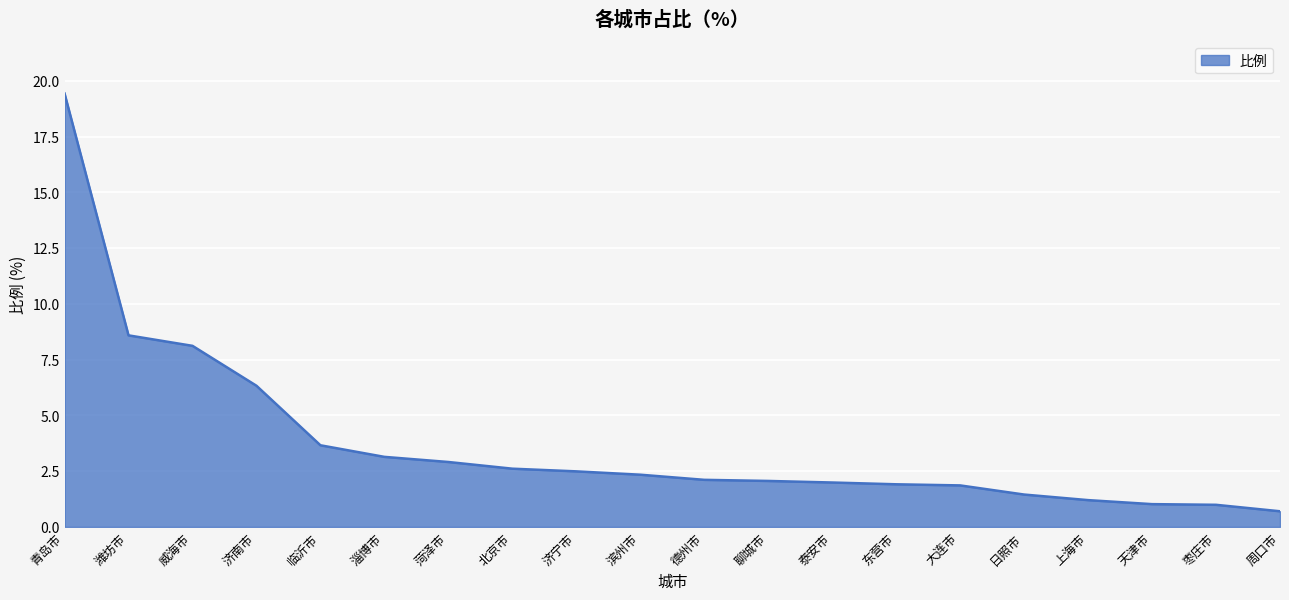

How many lines are shown in the chart?

1